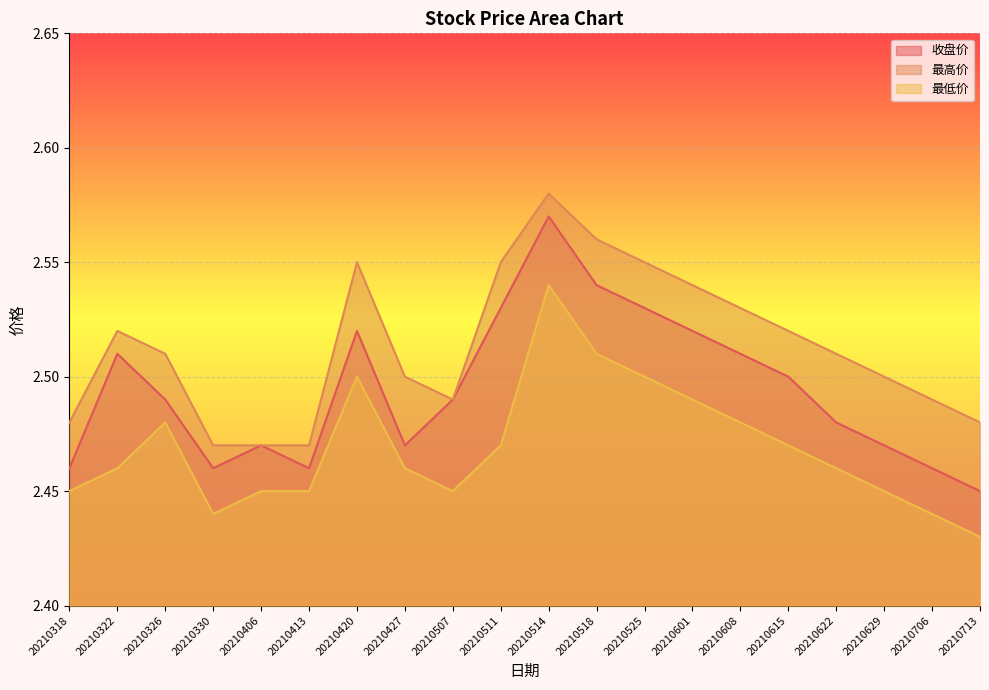

The 最高价 series shows 2.5 at 20210615. True or false?

True